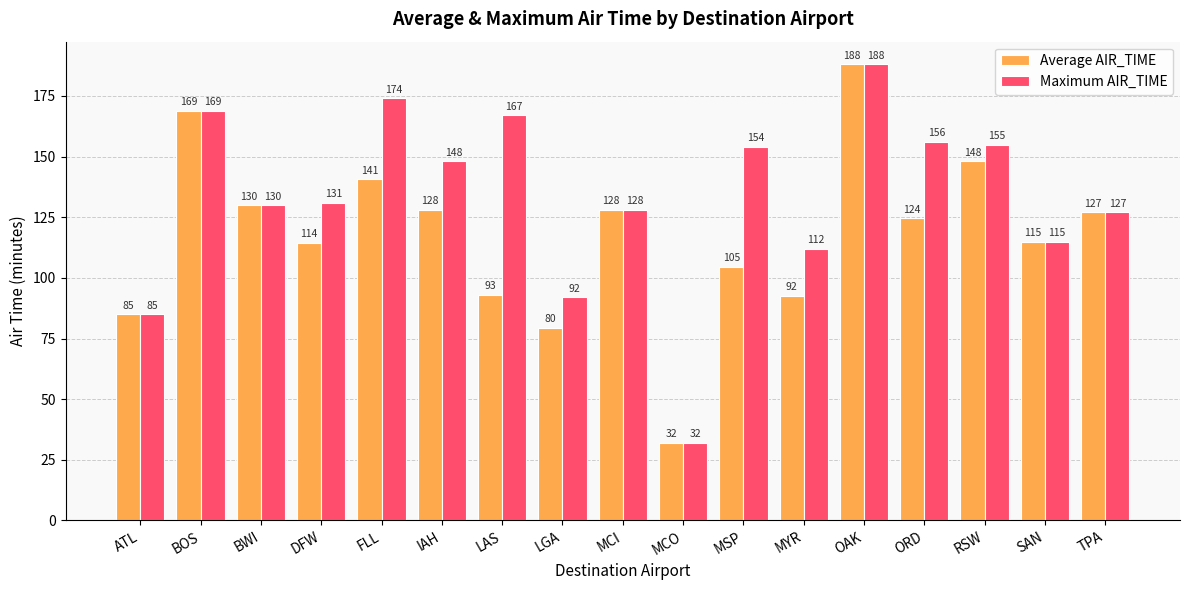

How many data points does each series have?

17